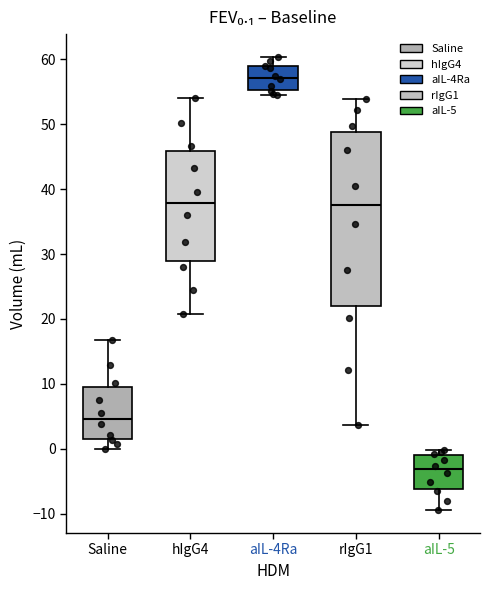

Which box is the tallest, from its lower edge to its upper edge?

rIgG1